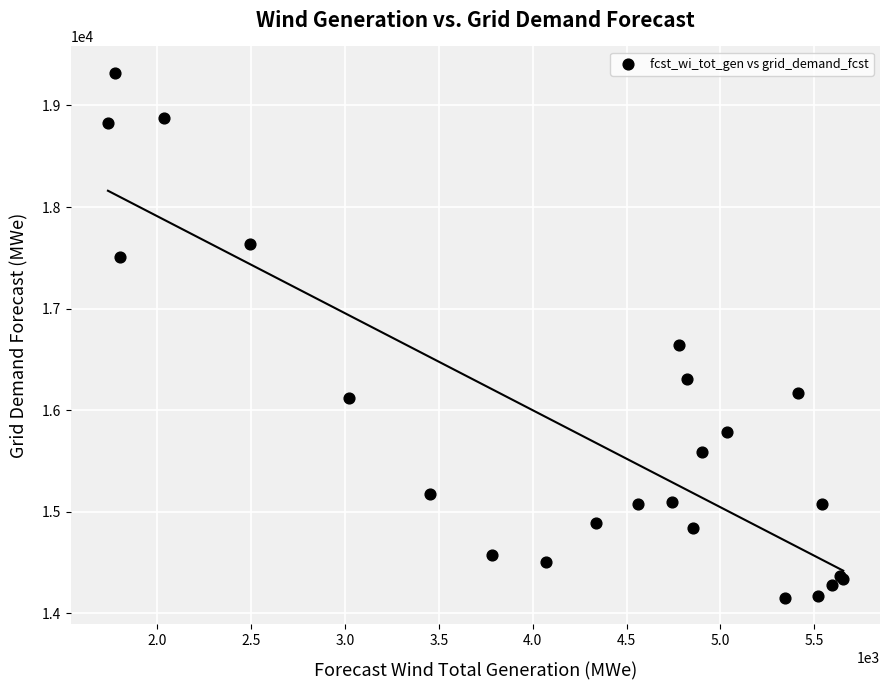

What Y value in the scatter plot is closest to 16736?

16637